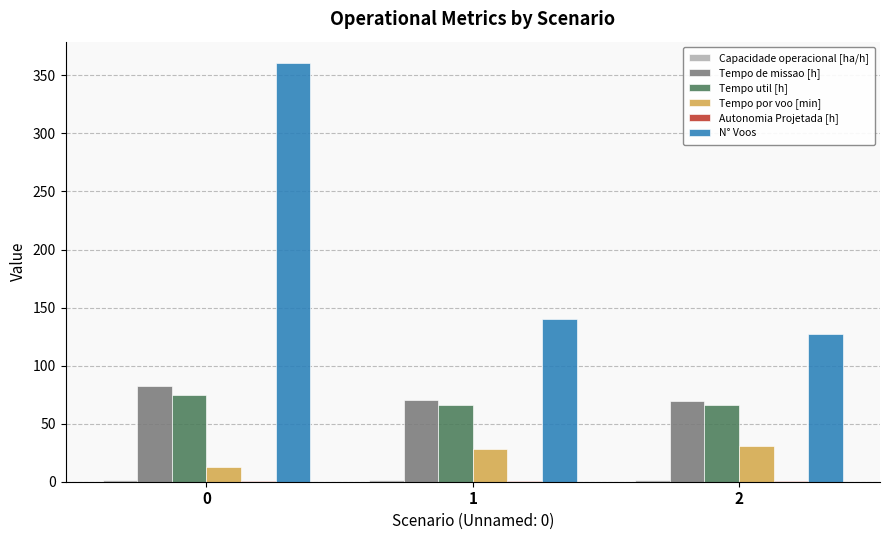

Which series has the largest total across all categories?

N° Voos